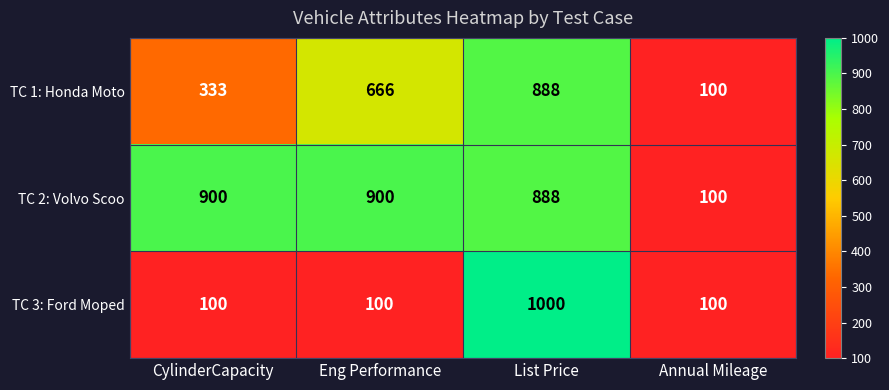

How many series are shown in this chart?

3